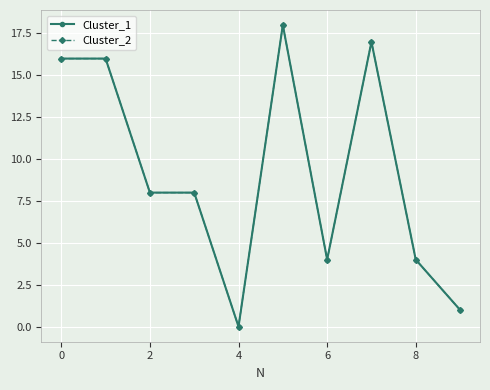

Reading left to right, extract all data points from this chart.

Cluster_1: 16	16	8	8	0	18	4	17	4	1
Cluster_2: 16	16	8	8	0	18	4	17	4	1